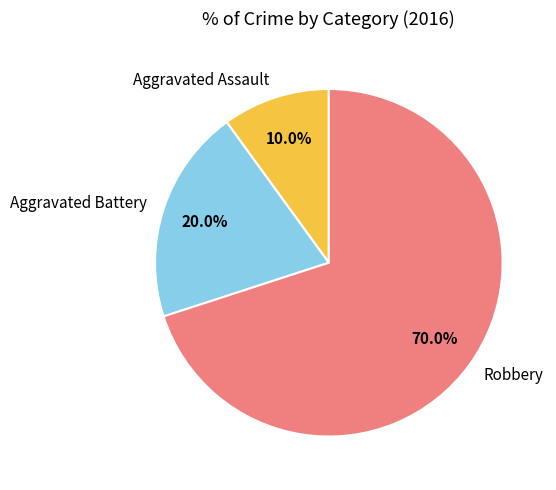

Is Robbery the majority of the pie?

Yes